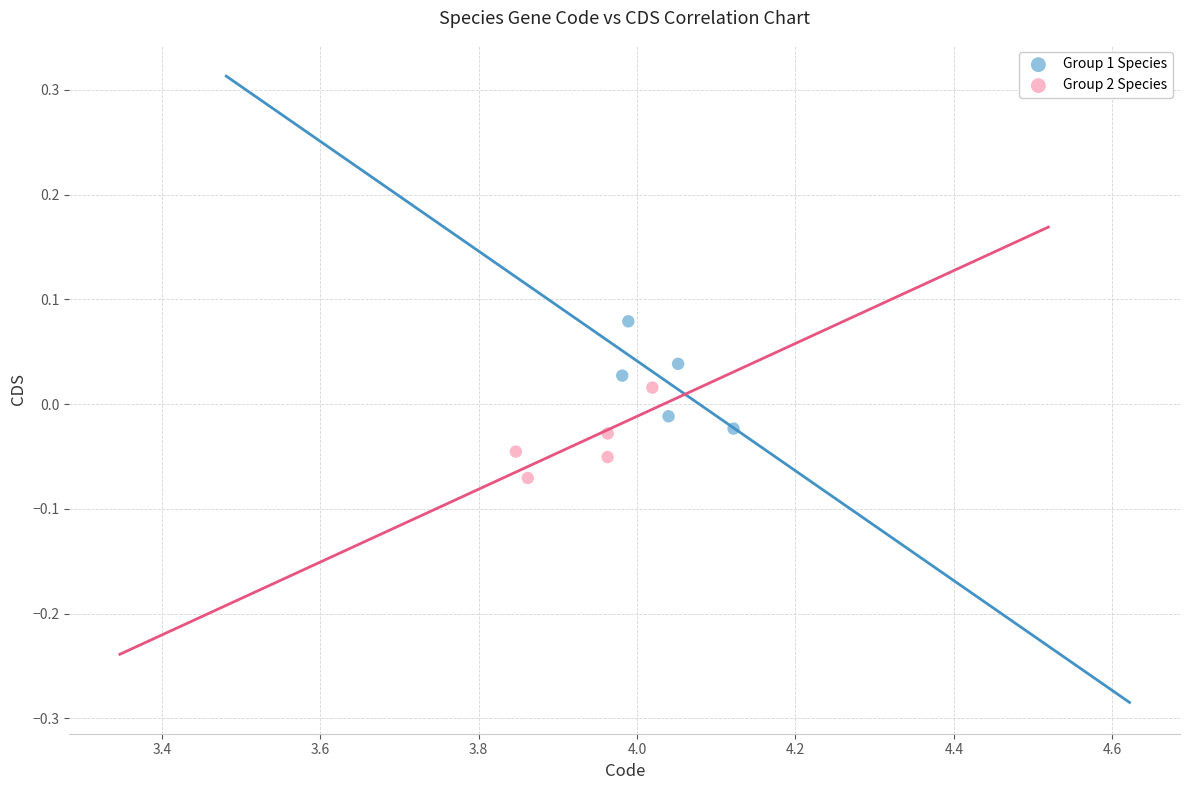

What are all the series names shown in the legend?

Group 1 Species, Group 2 Species